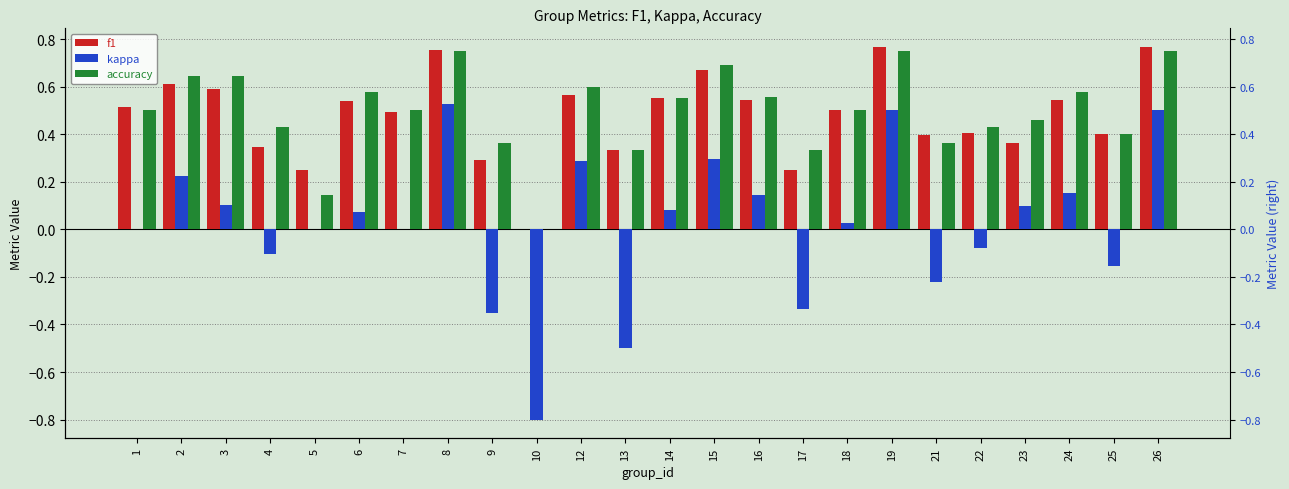

What is the difference between the highest and lowest values at 8?

0.2